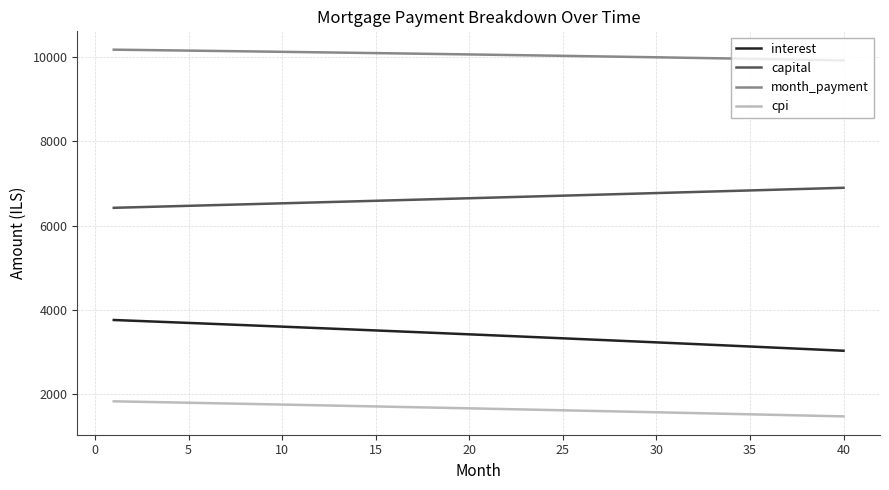

What is the difference between the maximum and minimum values in the month_payment series?

255.0